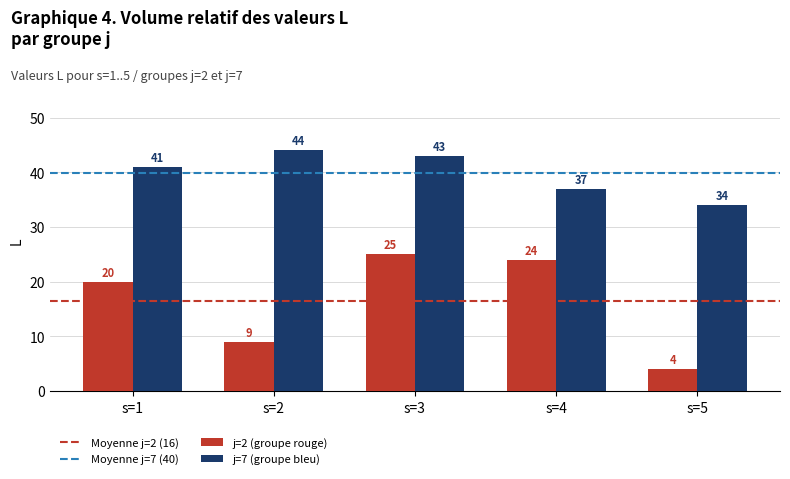

Which series has the widest spread of values?

j=2 (groupe rouge)